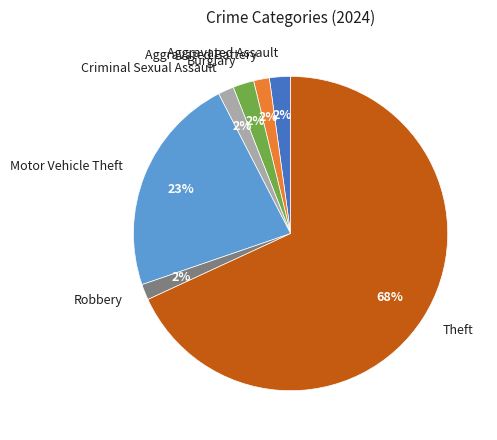

What is the largest slice in the pie chart?

Theft